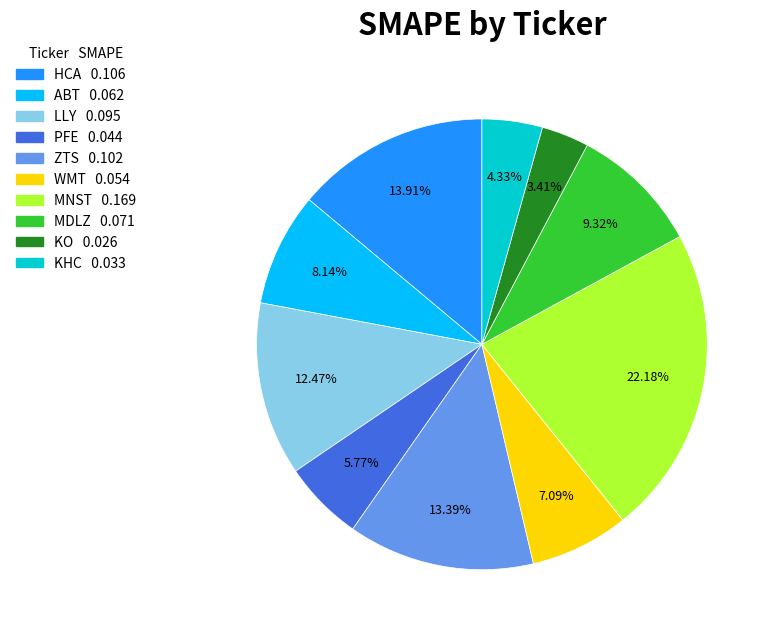

How many slices are in this pie chart?

10